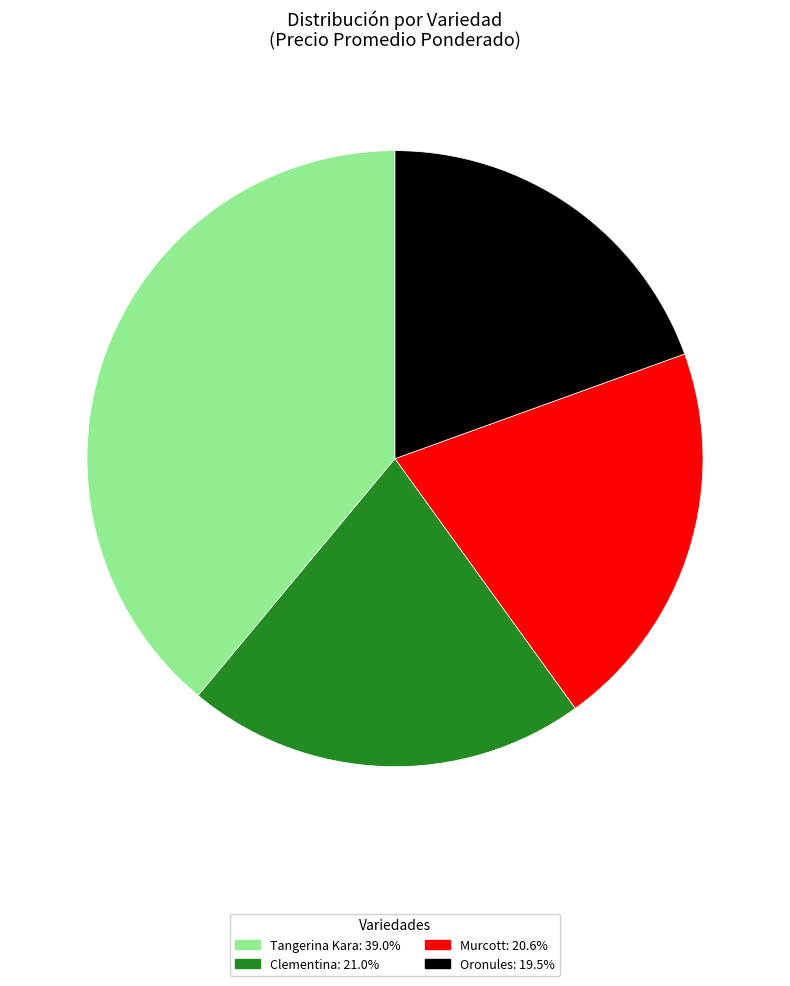

Is there a majority slice in this chart?

No